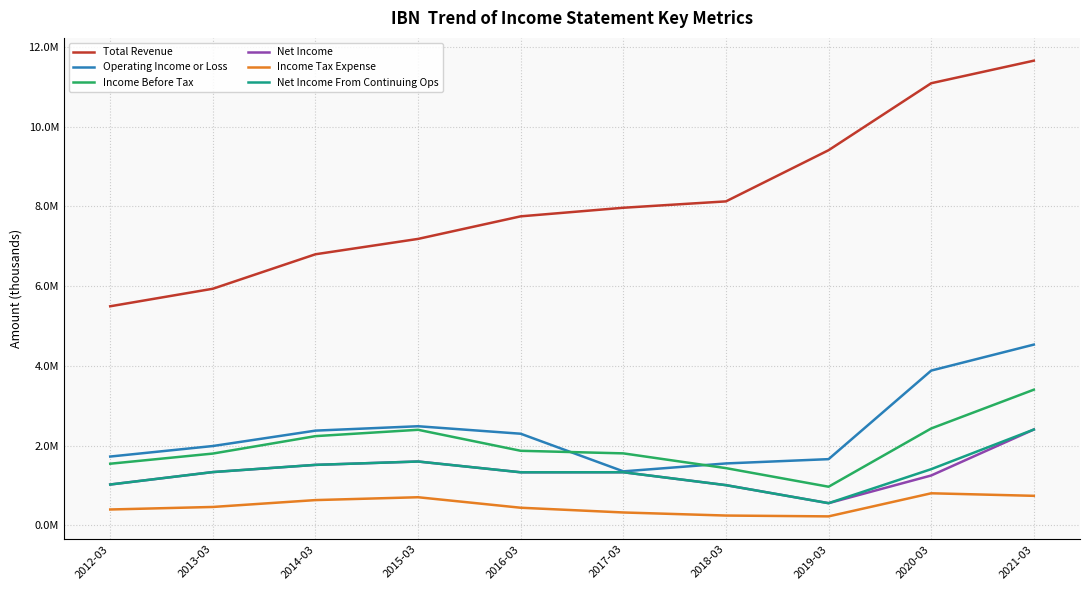

What are all the series names shown in the legend?

Total Revenue, Operating Income or Loss, Income Before Tax, Net Income, Income Tax Expense, Net Income From Continuing Ops